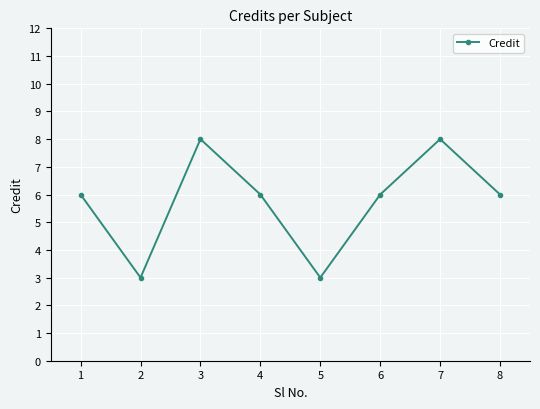

How many interior local peaks (higher than both neighbors) does the data have?

2